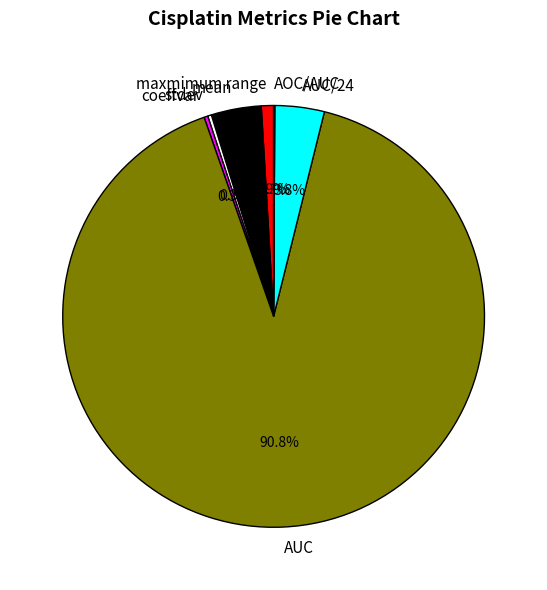

What percentage is NOT represented by AUC?

9.2%